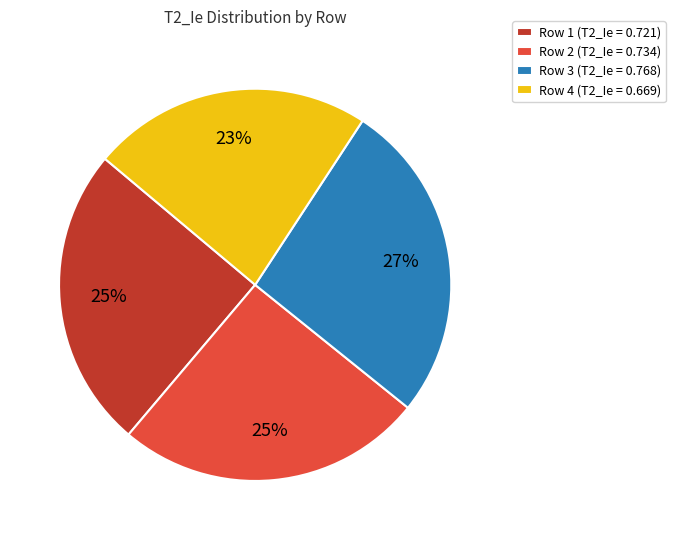

Count the number of slices in the pie.

4